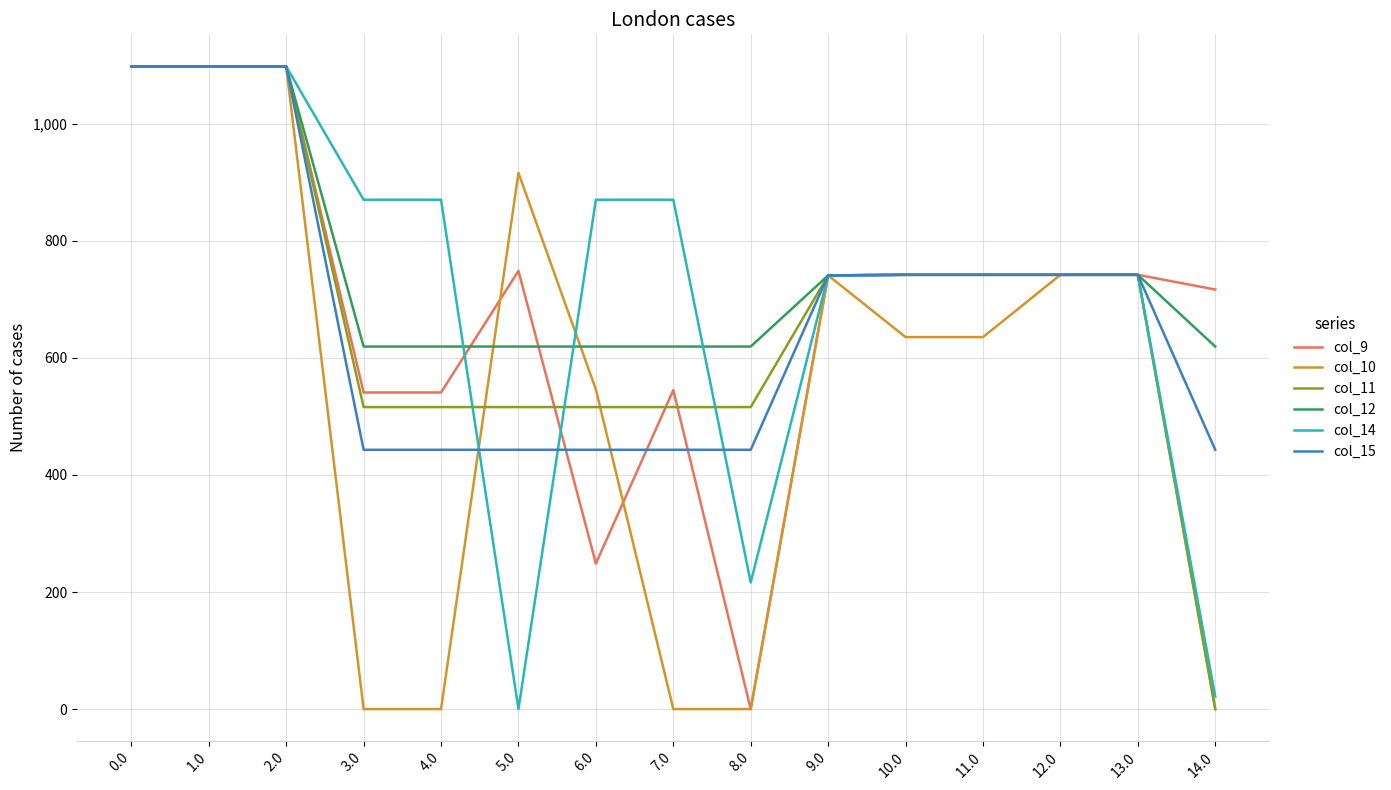

Is the value of col_11 at 2.0 greater than the value of col_15 at 4.0?

Yes